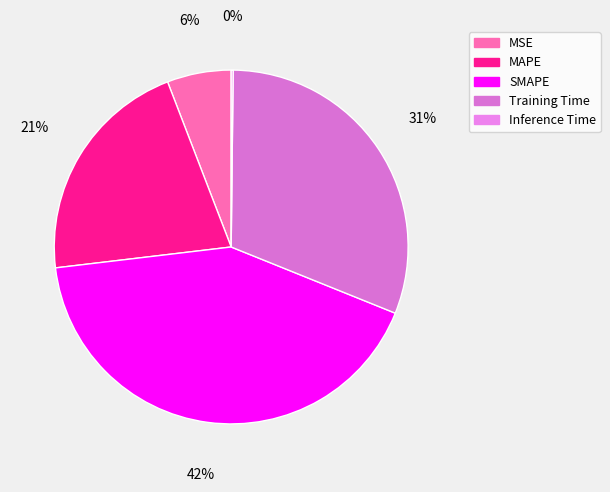

Count the number of slices in the pie.

5